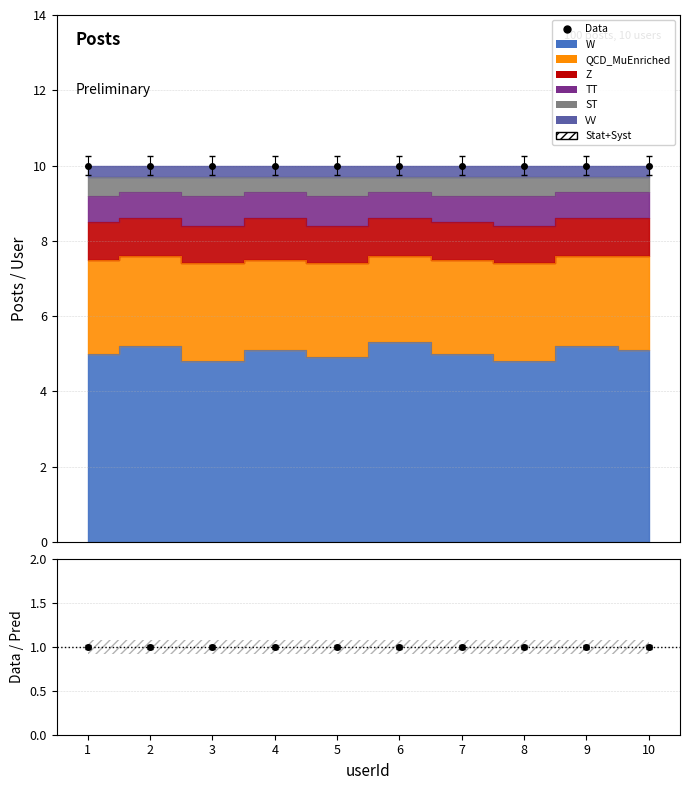

True or false: Z and ST intersect in this chart.

False